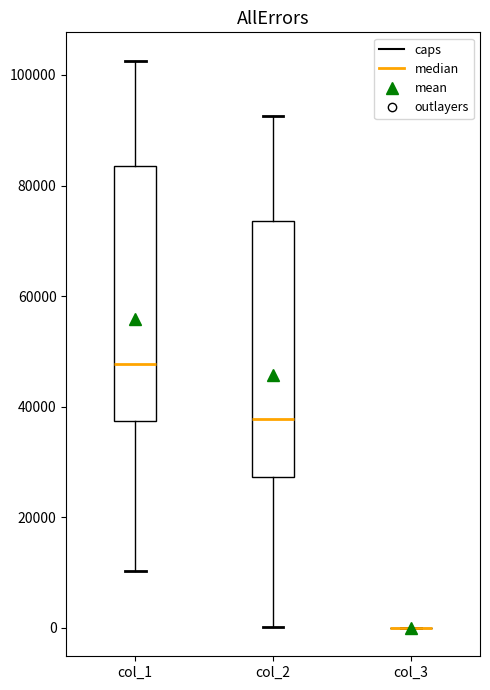

Reading left to right, transcribe this box plot: for each box, give where its median line is, the range the box spans, and where its two whiskers end, as read against the y-axis. The values are not printed on the chart, so give them approximately, as read against the axis.

col_1: median 48000, box 38000 to 84000, whiskers 10000 to 102000
col_2: median 38000, box 28000 to 74000, whiskers 0 to 92000
col_3: box collapsed to a line at 0, whiskers 0 to 0